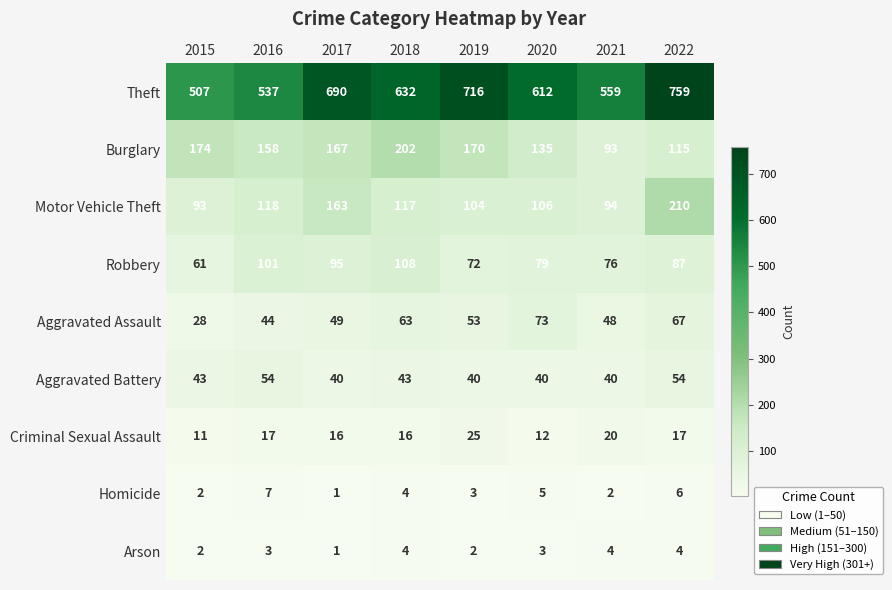

Which category has the lowest value in the Motor Vehicle Theft series?

2015